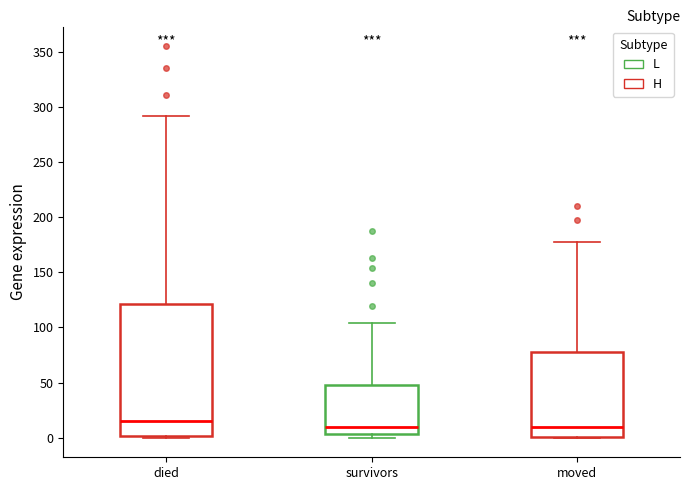

Where is the upper edge of the box for survivors on the y-axis? The values are not printed on the chart, so give them approximately, as read against the axis.

50